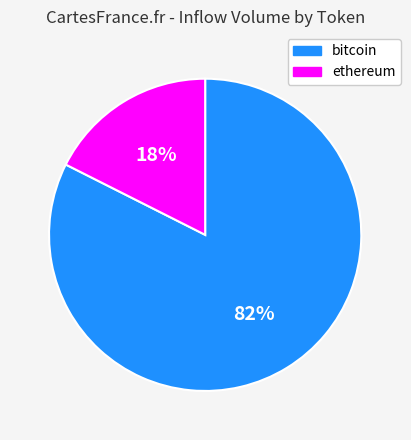

Approximately how many times larger is the value at ethereum compared to bitcoin?

0.2